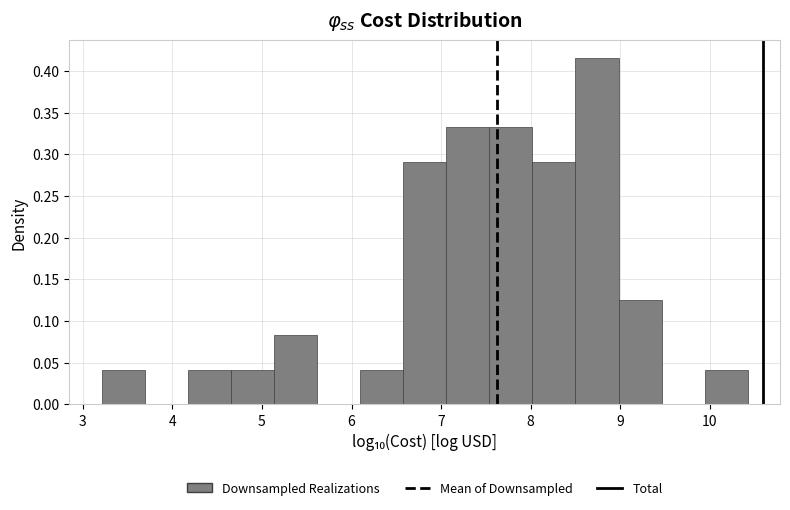

Reading left to right, transcribe this chart: for each bar, give the range it covers on the x-axis and its height. Neither the bar edges nor the heights are printed on the chart, so give them approximately, as read against the axes.

3.2 to 3.7: 0.040
3.7 to 4.2: 0
4.2 to 4.7: 0.040
4.7 to 5.1: 0.040
5.1 to 5.6: 0.085
5.6 to 6.1: 0
6.1 to 6.6: 0.040
6.6 to 7.1: 0.290
7.1 to 7.5: 0.335
7.5 to 8.0: 0.335
8.0 to 8.5: 0.290
8.5 to 9.0: 0.415
9.0 to 9.5: 0.125
9.5 to 9.9: 0
9.9 to 10.4: 0.040